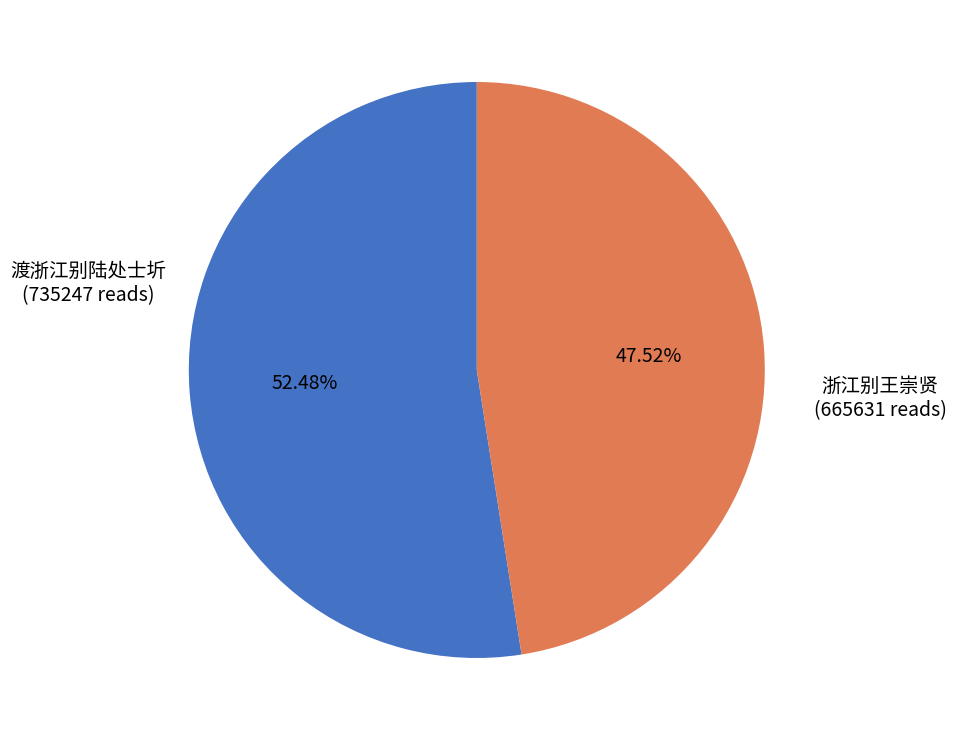

Is there any slice that represents more than half of the pie?

Yes